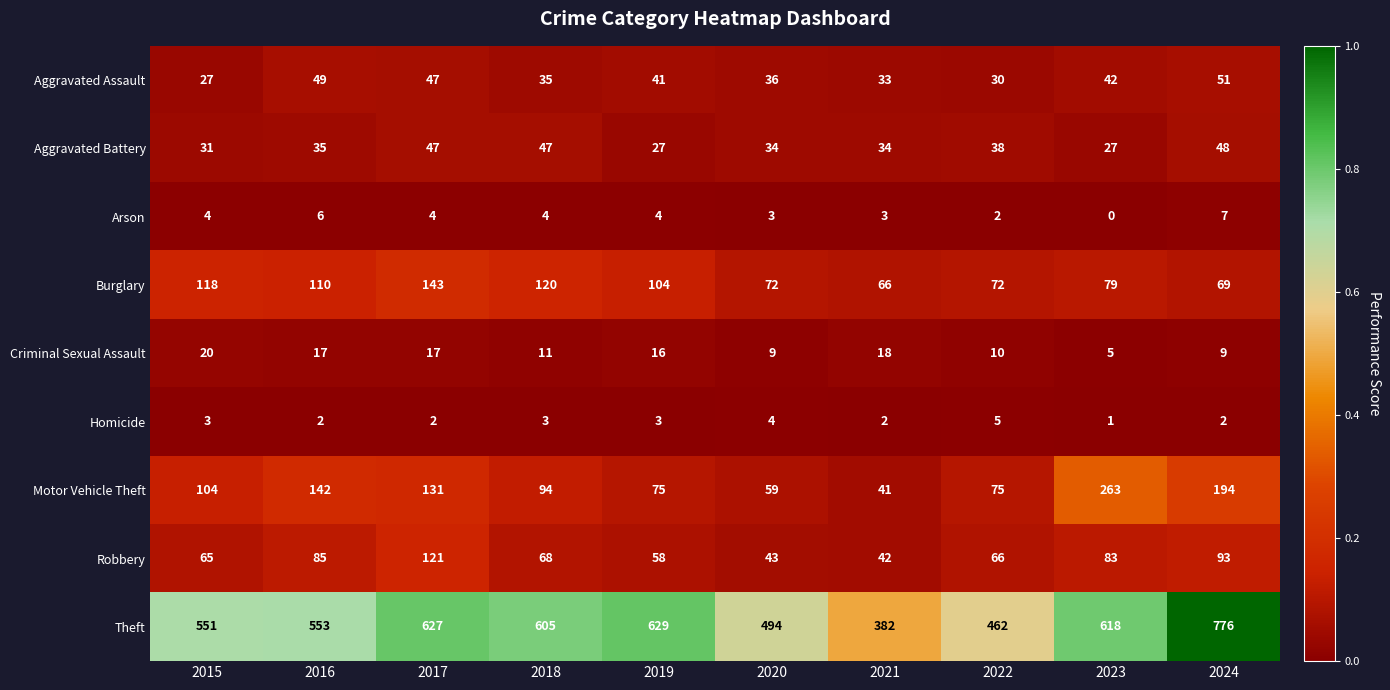

What is the approximate value of Theft at 2017?

627